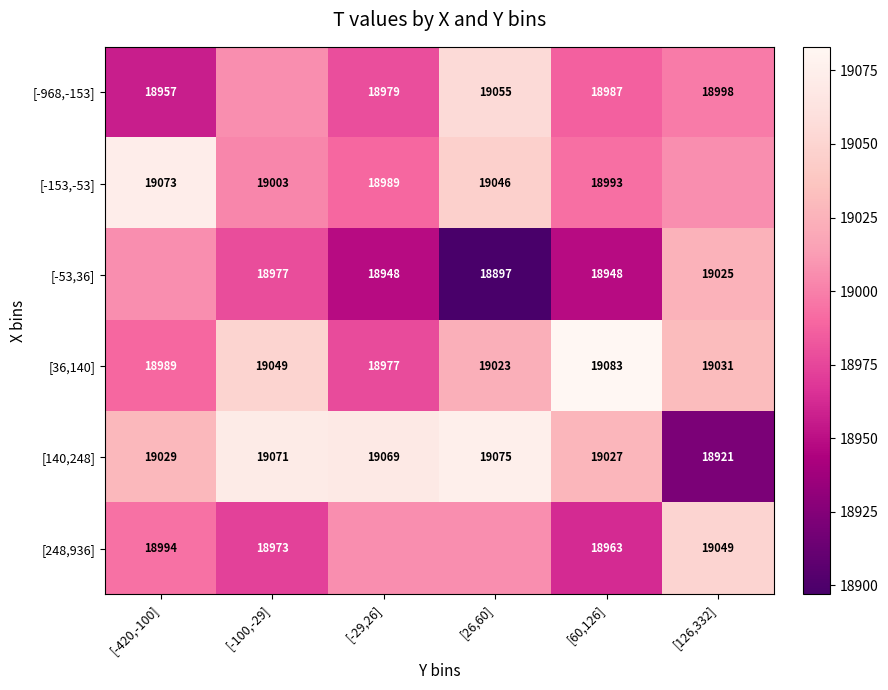

Is the value of [36,140] at [126,332] greater than the value of [-153,-53] at [26,60]?

No